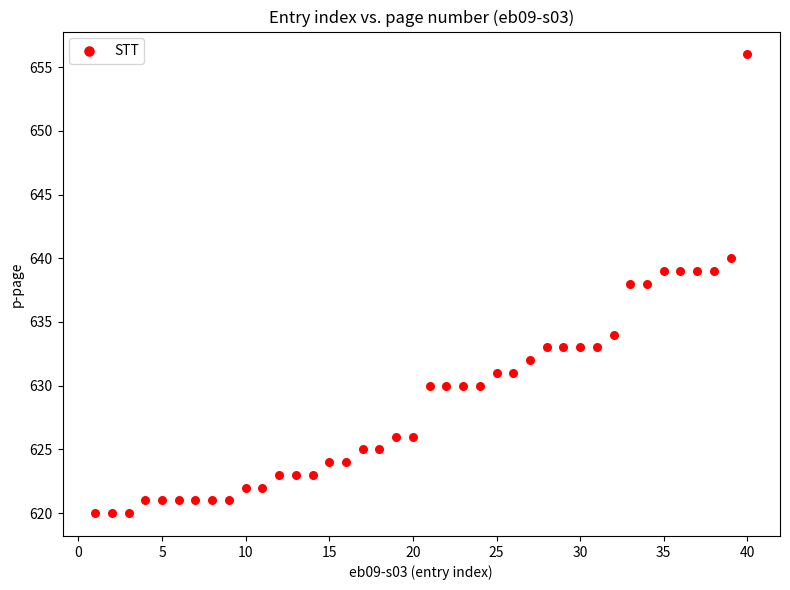

What is the range of X values (max minus min)?

39